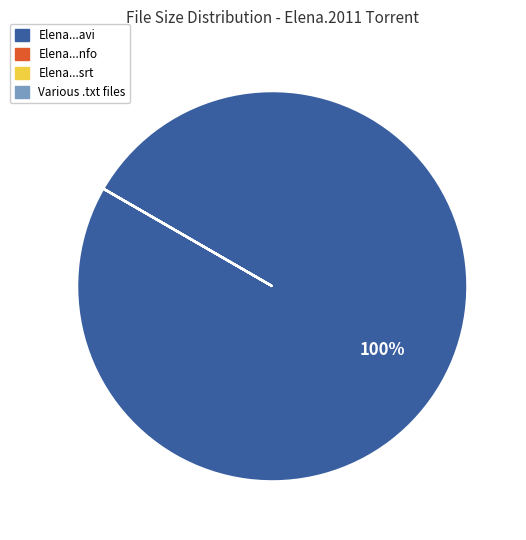

Which slice represents more than half of the pie?

Elena.2011.480p.BDRip.XviD.AC3-ViSiON.avi